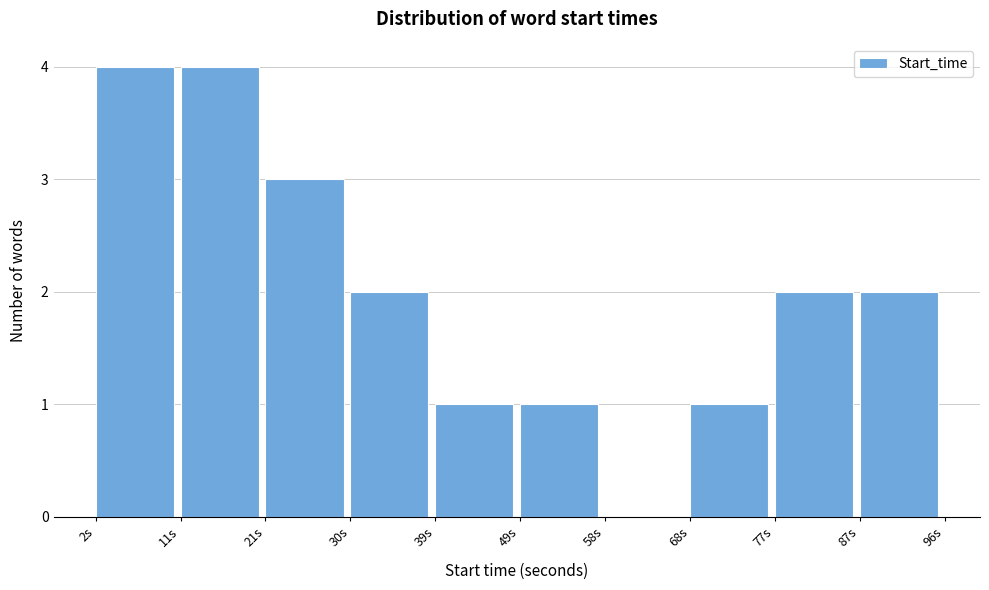

Reading left to right, transcribe this chart: for each bar, give the range it covers on the x-axis and its height. Neither the bar edges nor the heights are printed on the chart, so give them approximately, as read against the axes.

2 to 12: 4
12 to 21: 4
21 to 31: 3
31 to 40: 2
40 to 49: 1
49 to 59: 1
59 to 68: 0
68 to 78: 1
78 to 87: 2
87 to 97: 2